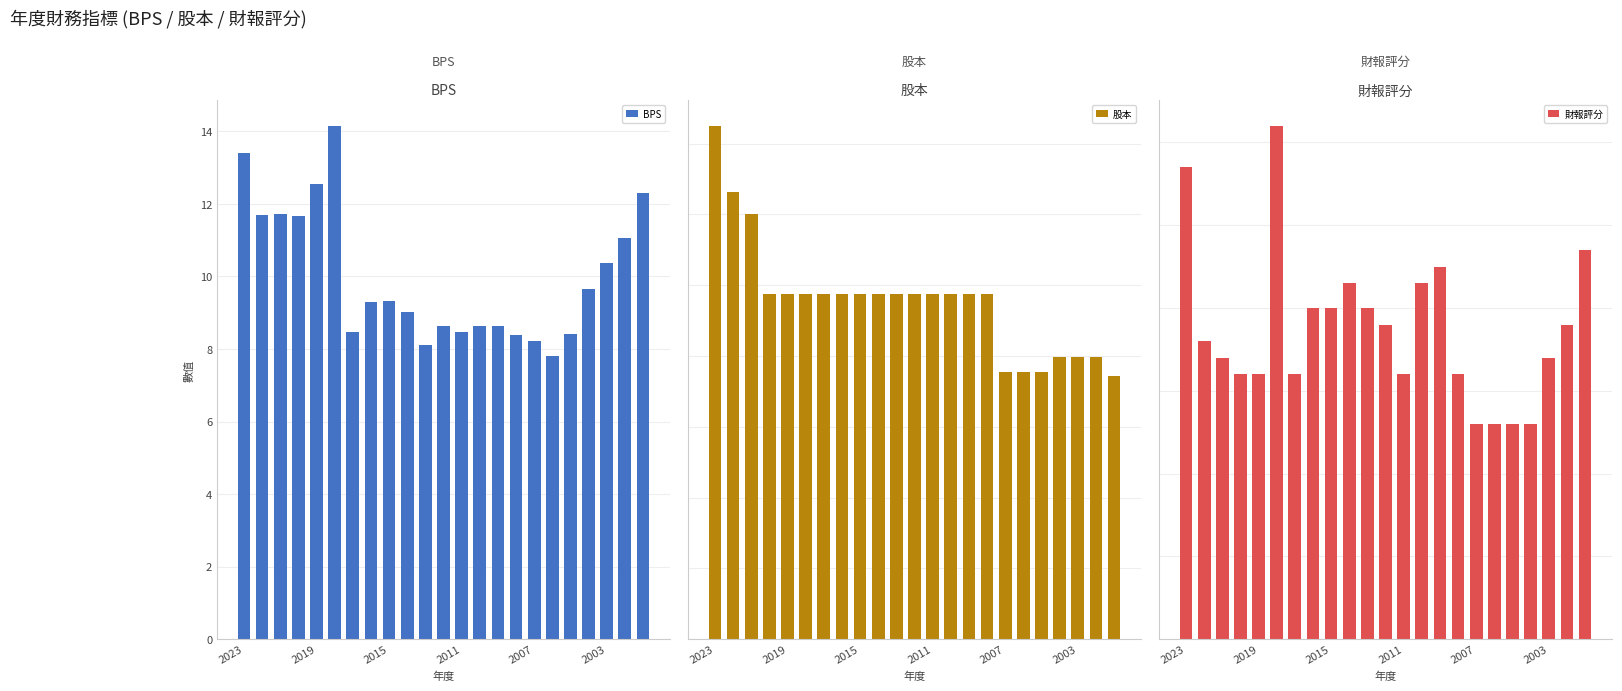

The 股本 series shows 4.9 at 11. True or false?

True